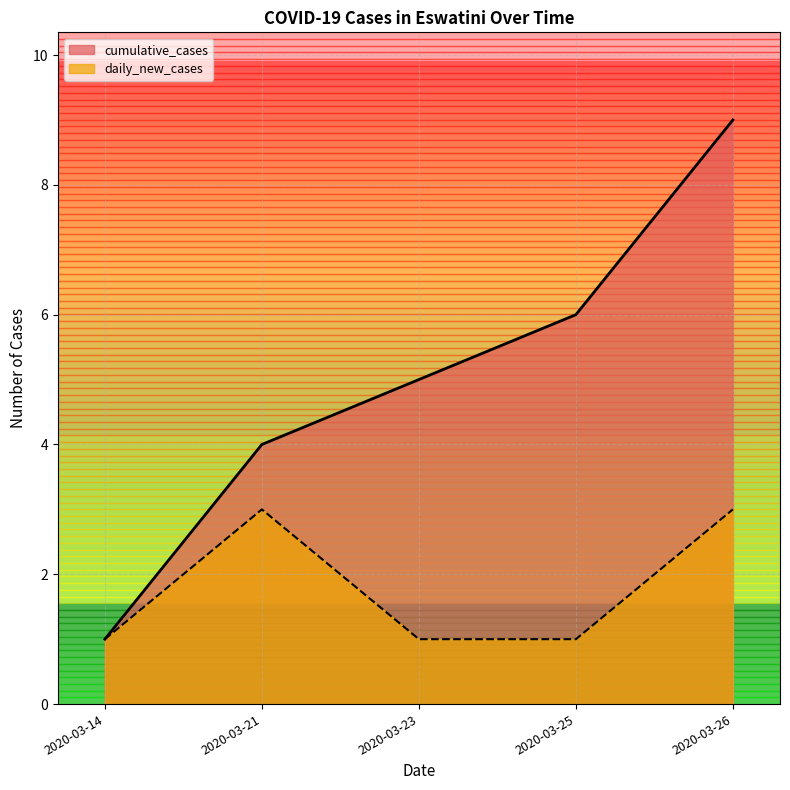

List the series in order of their peak value, highest first.

cumulative_cases, daily_new_cases